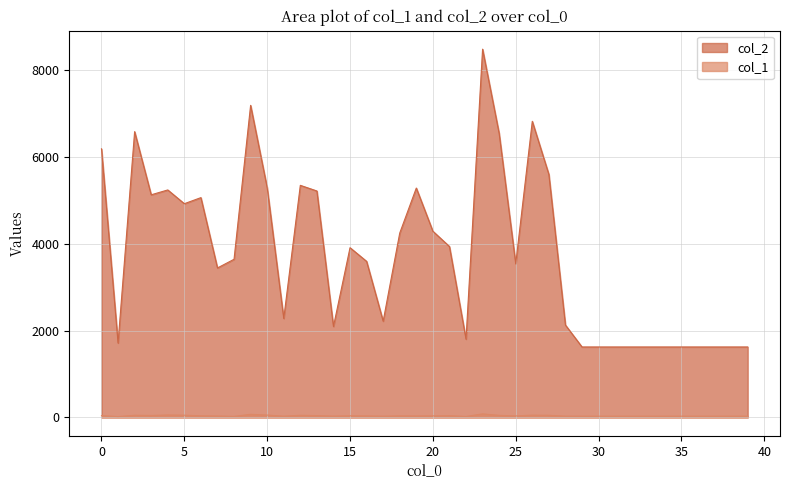

What is the value of the col_2 point at the 6th from the left?

4926